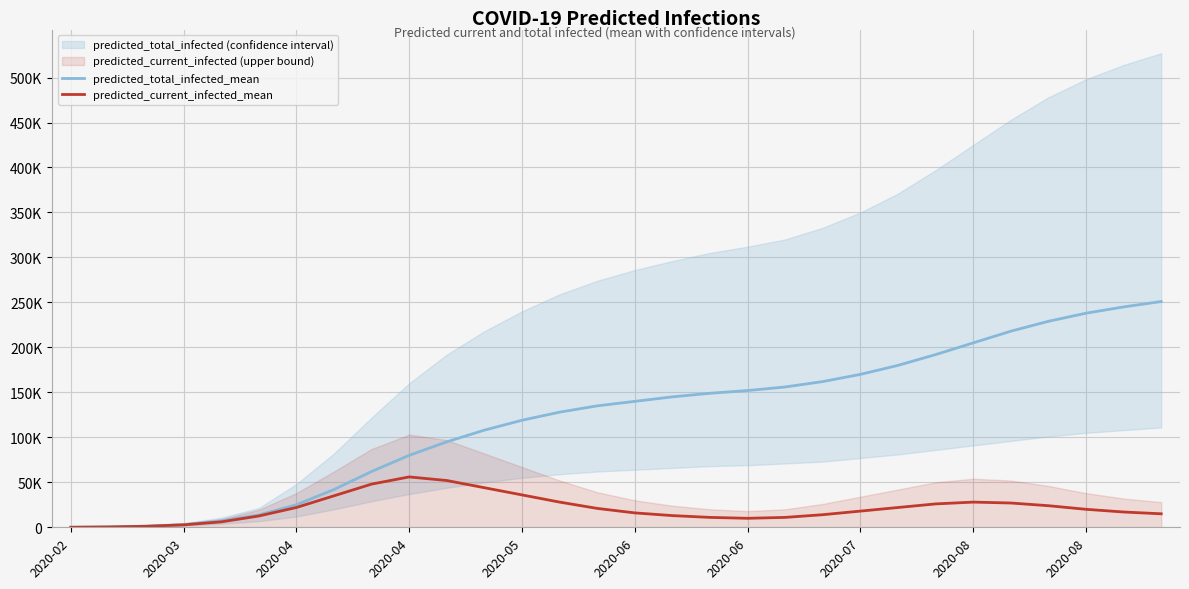

True or false: predicted_total_infected_mean and predicted_current_infected_mean intersect in this chart.

False